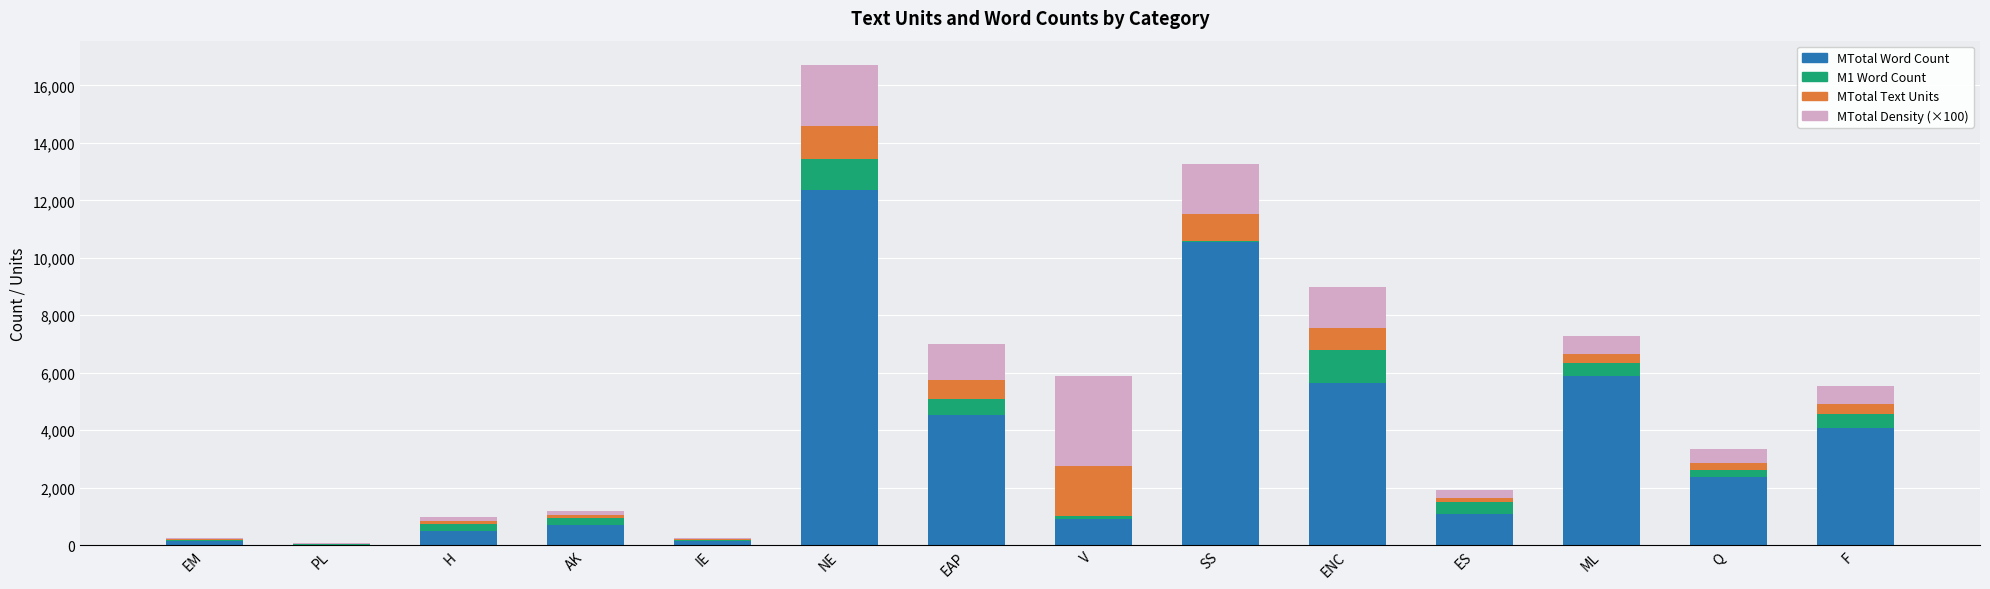

What is the maximum value for MTotal Word Count?

12362